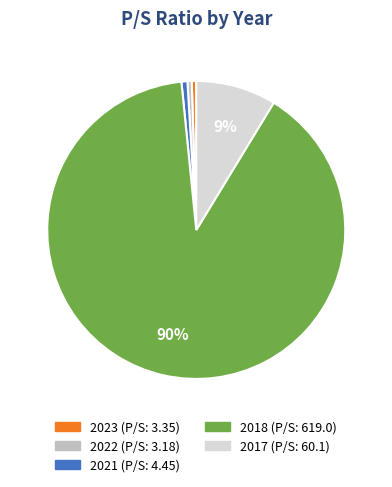

How many slices are in this pie chart?

5